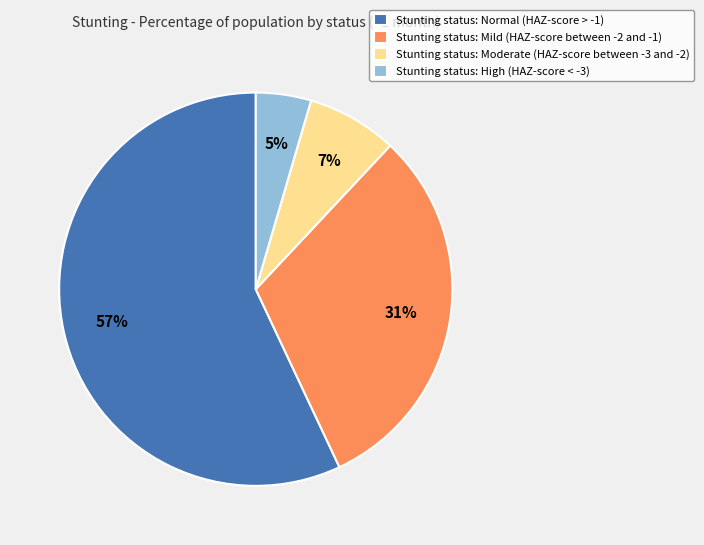

Count the number of slices in the pie.

4